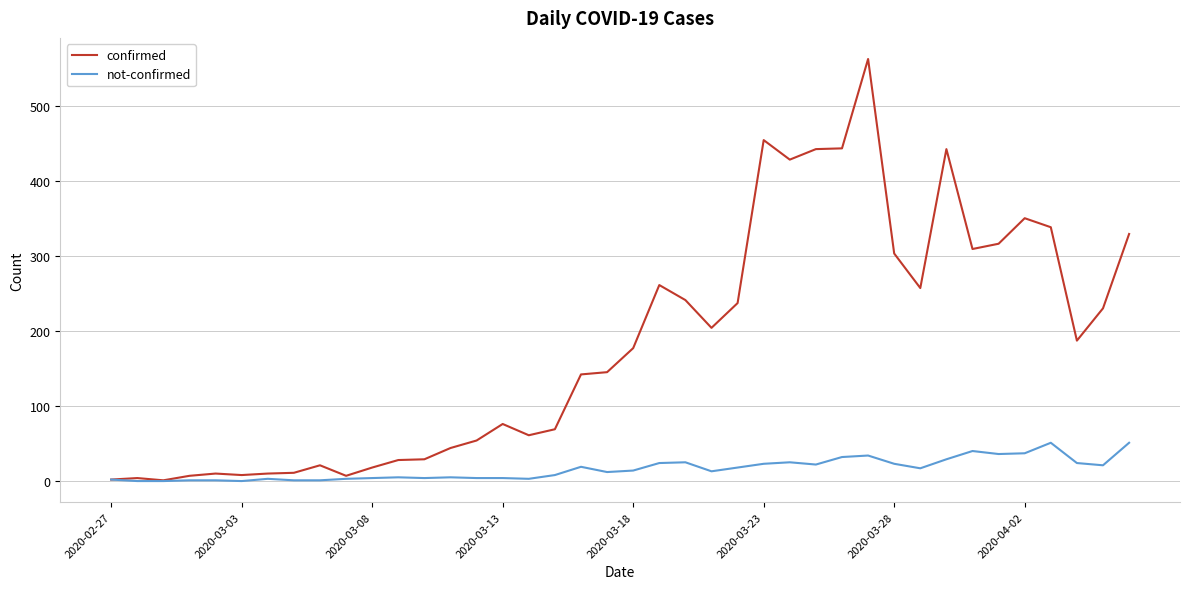

Which series has the largest range (max minus min)?

confirmed